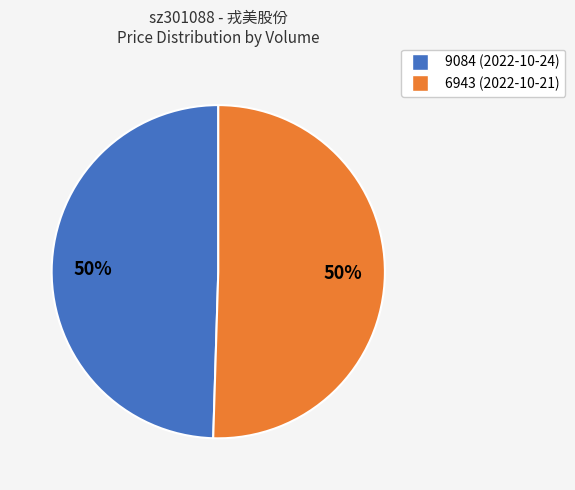

What percentage is the 9084 slice, to the nearest percent?

50%